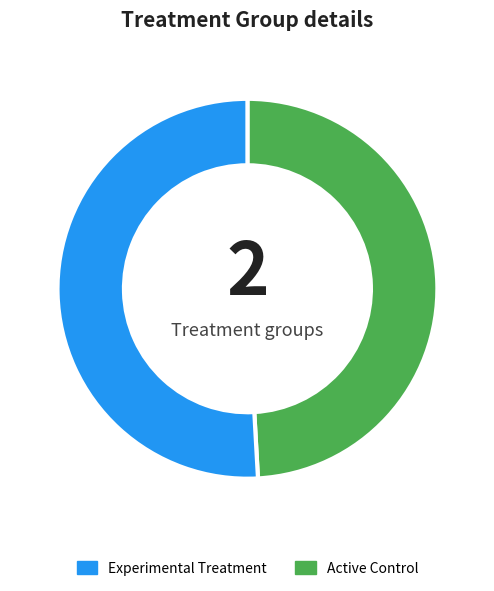

Does any single category account for the majority?

Yes